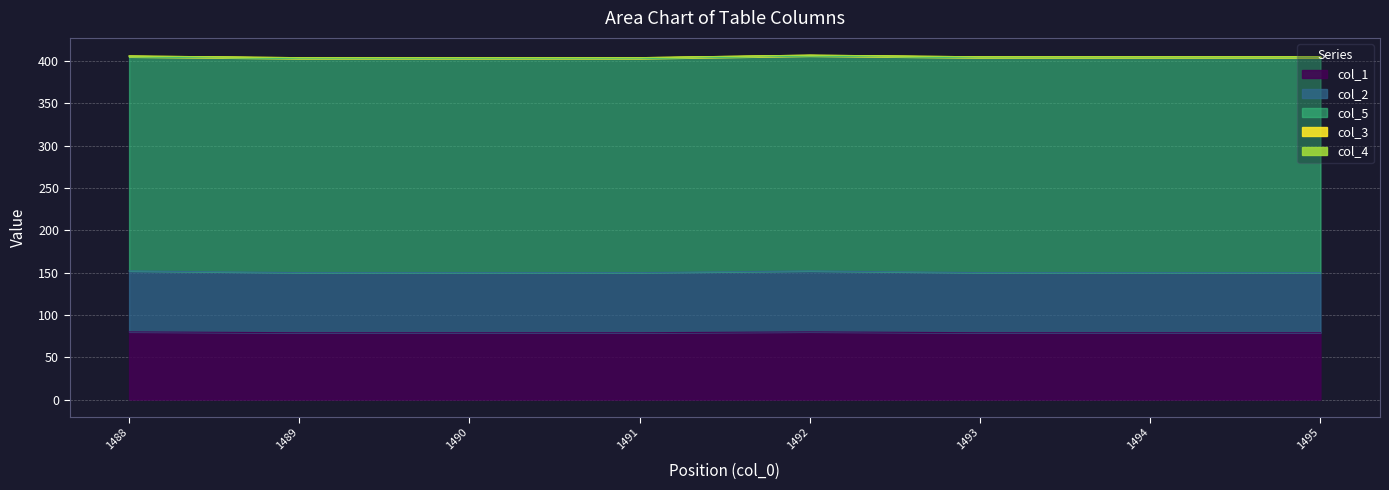

What position from the right is 1491.0?

5